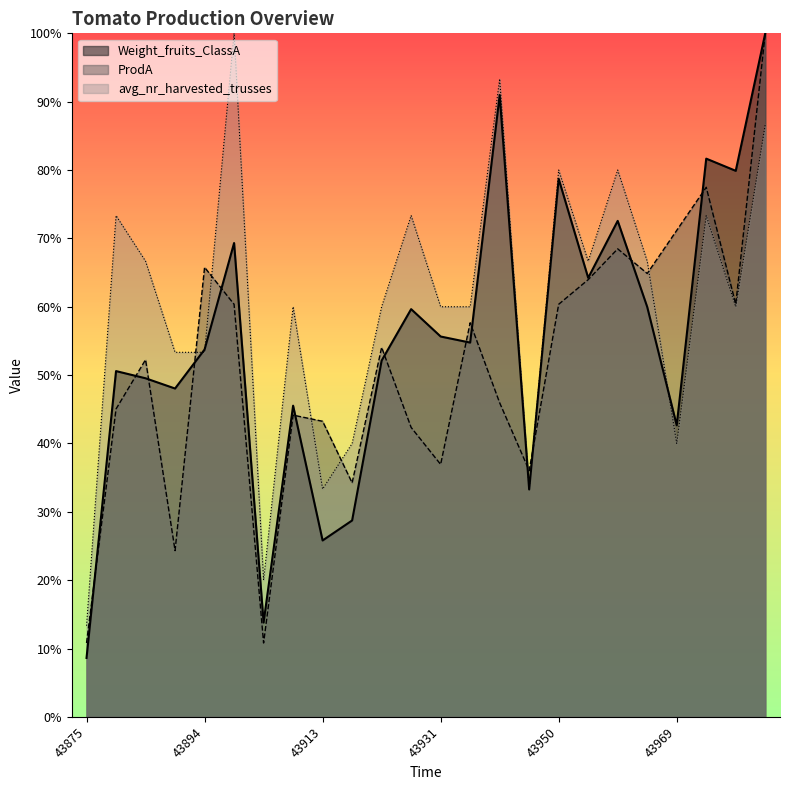

The ProdA series shows 0.6 at 43955. True or false?

True